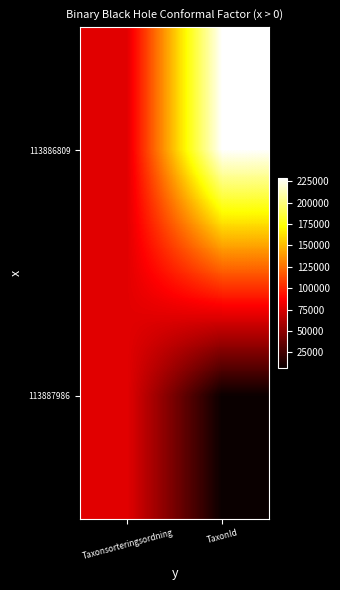

What is the greatest value displayed?

228912